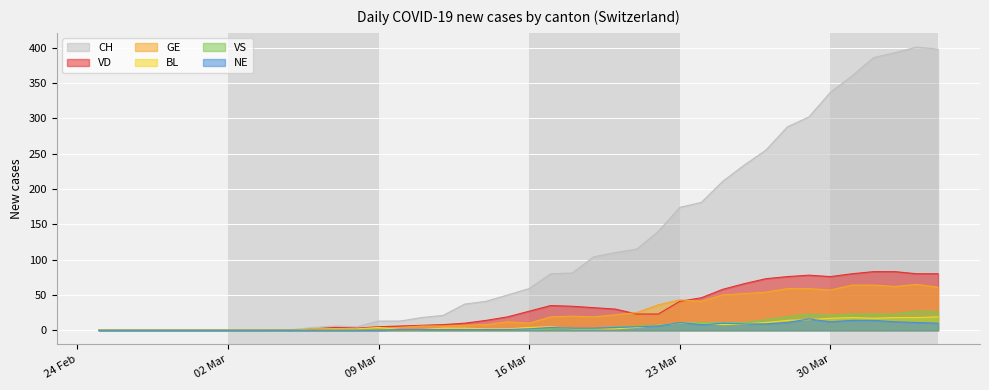

The VS series shows 4 at 2020-03-21. True or false?

False